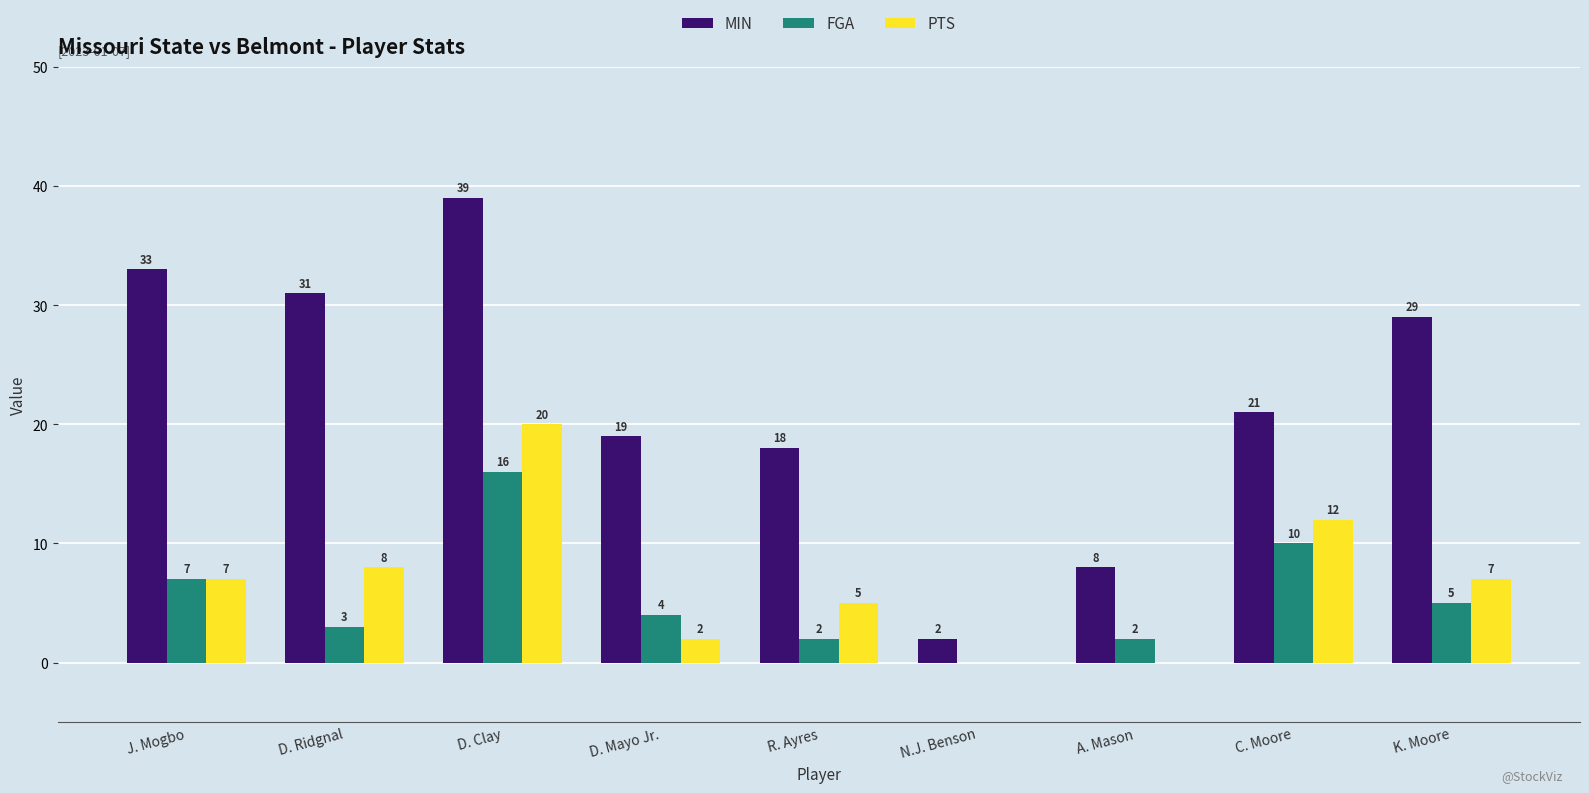

What is the maximum value for MIN?

39